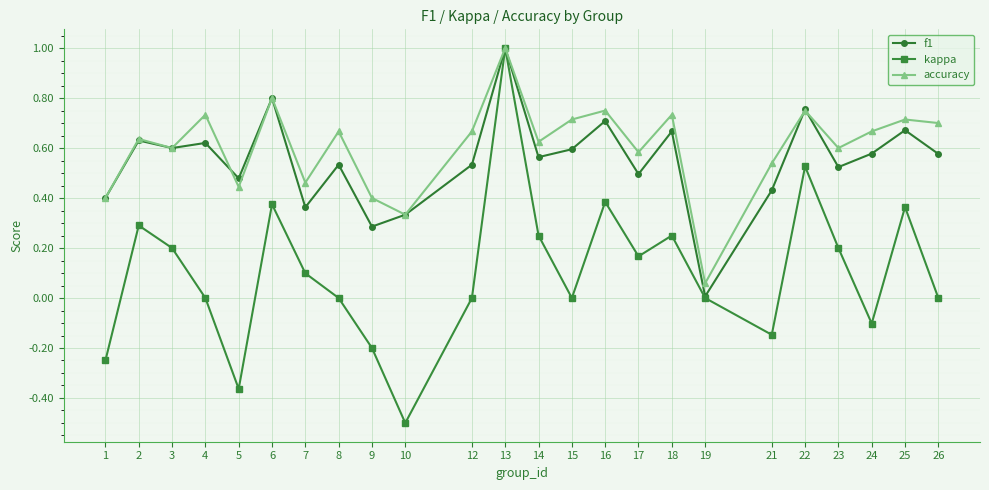

Is the value of f1 at 26 greater than the value of accuracy at 25?

No